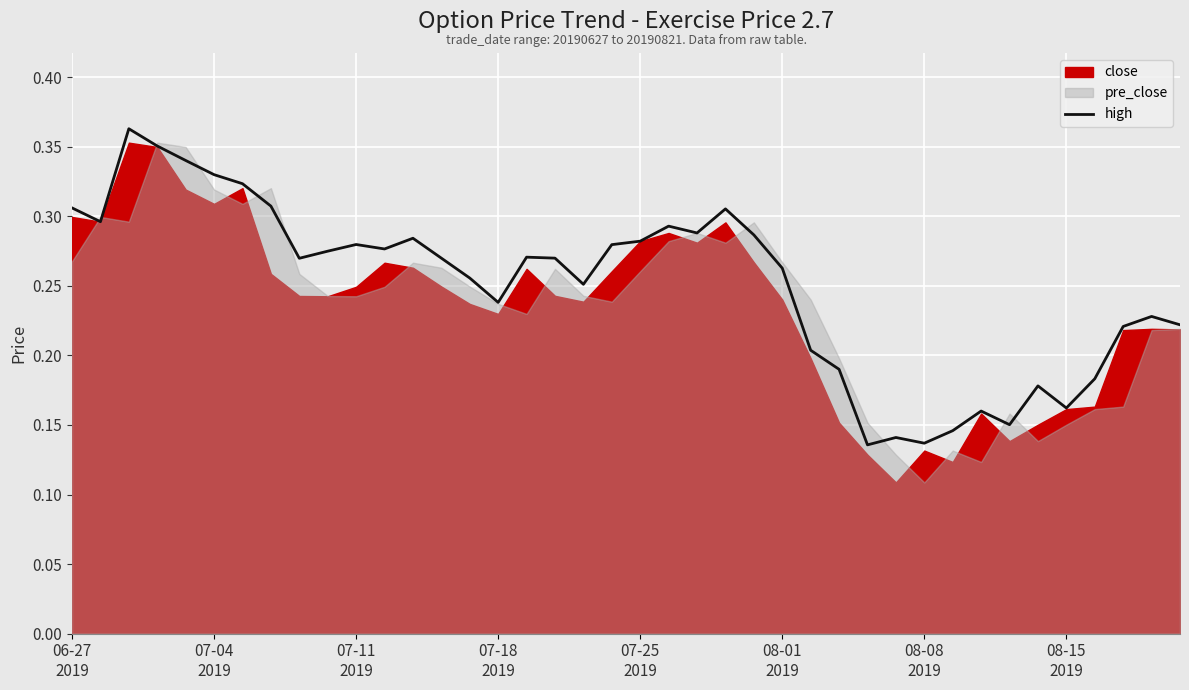

What is the sum of the values at 13 and 17?

0.5